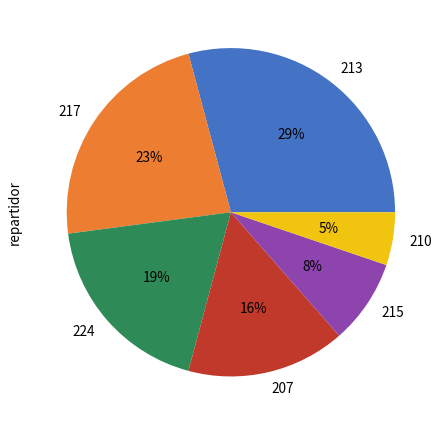

What is the largest slice in the pie chart?

213